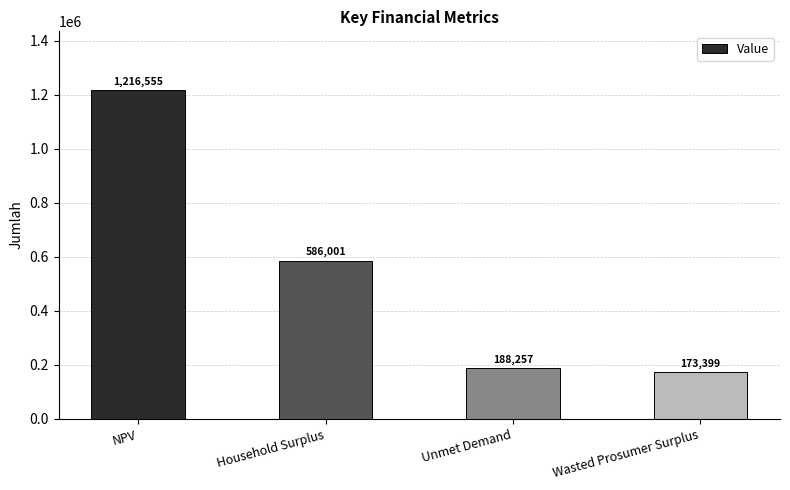

What is the change in value from NPV to Unmet Demand?

-1028298.6